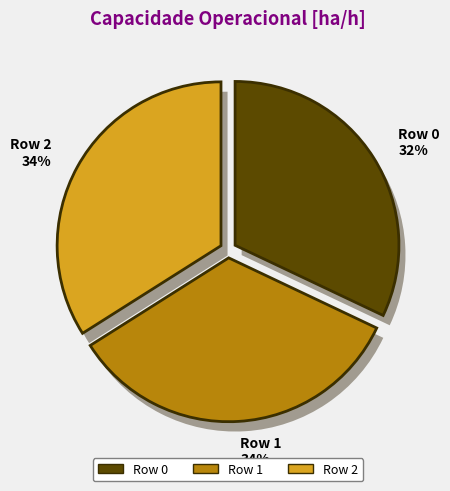

To the nearest percent, what is the difference between the largest and smallest slice percentages?

2%